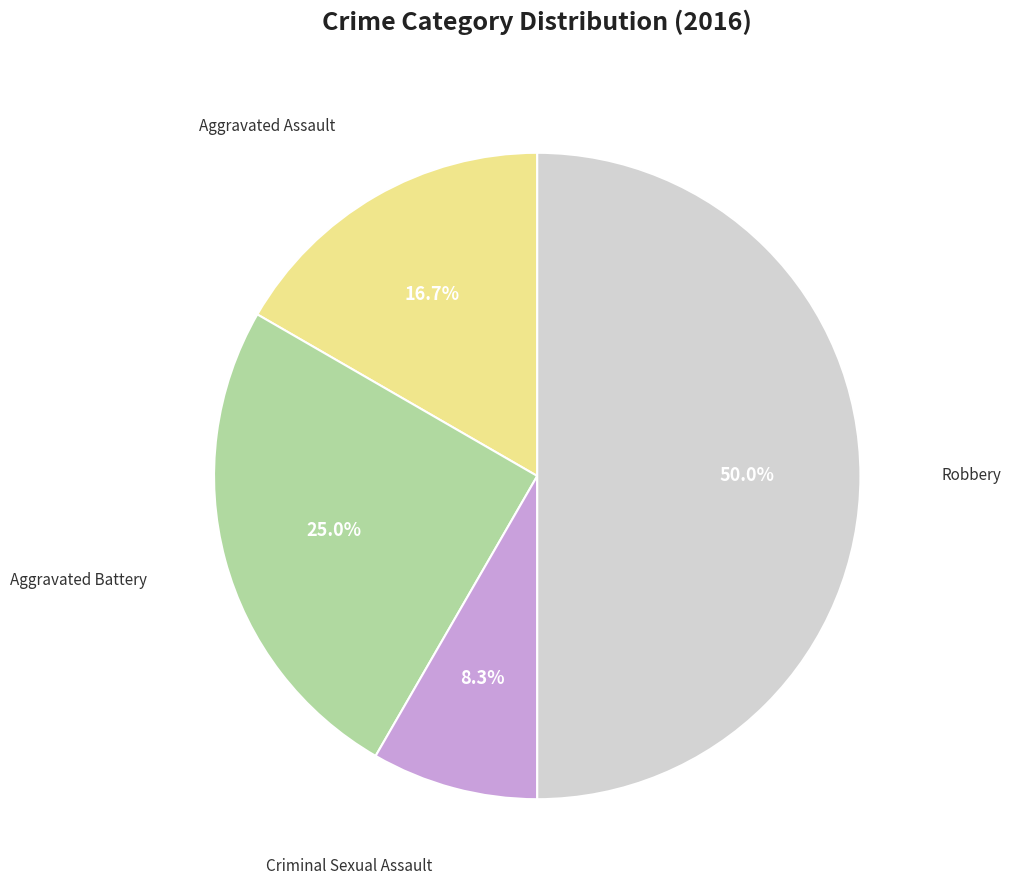

How many slices are in this pie chart?

4